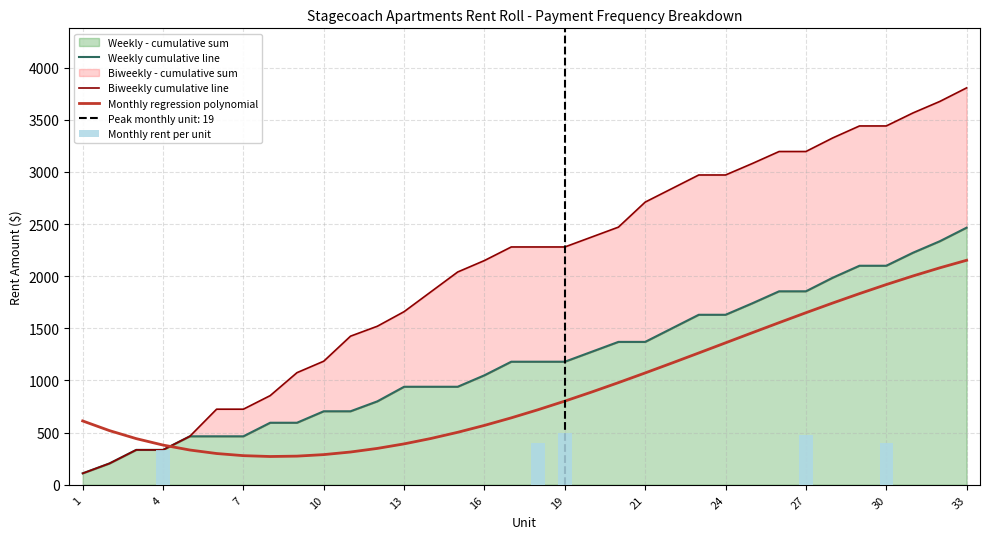

What is the total value across all series at 31?

7792.1